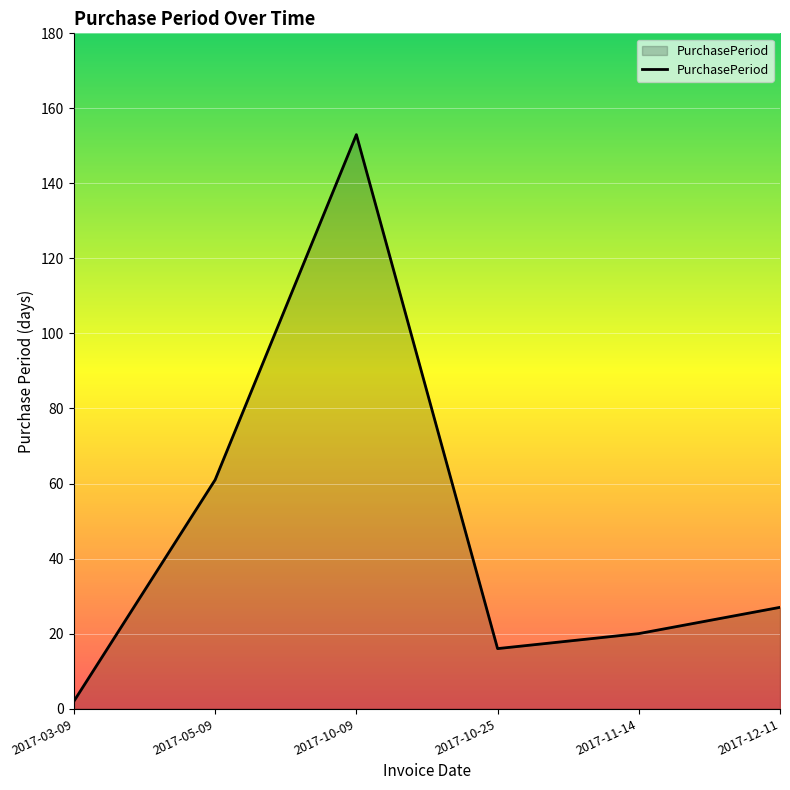

What position from the right is 2017-05-09?

5